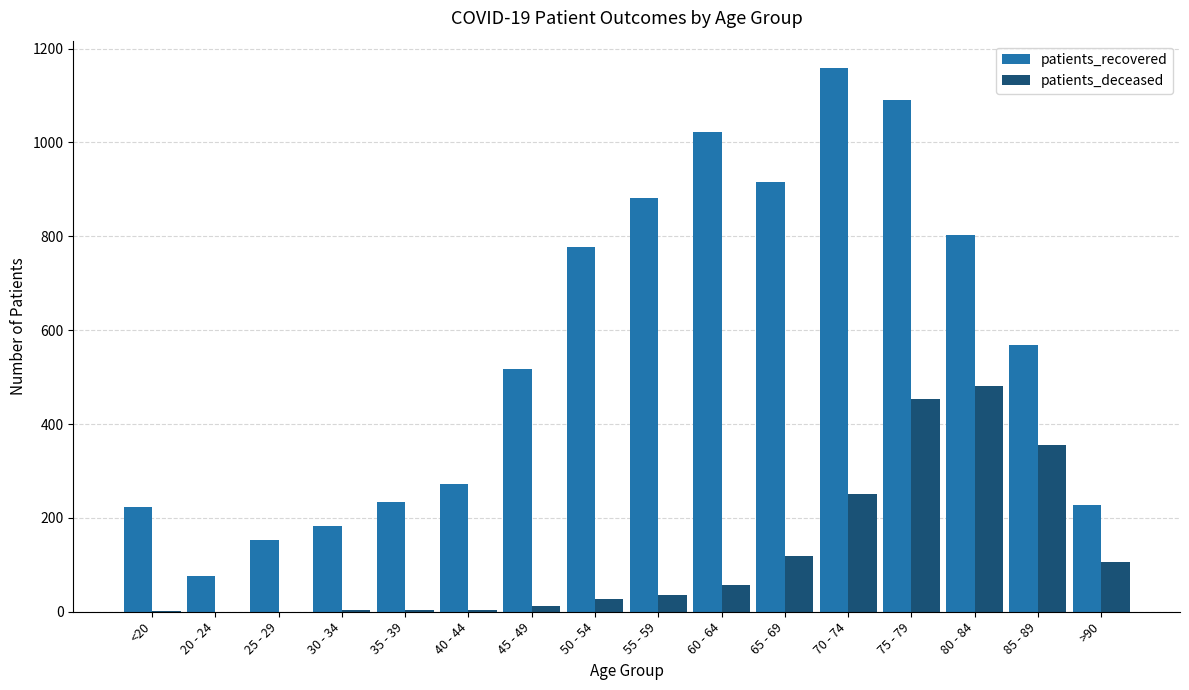

What is the total value across all series at 30 - 34?

185